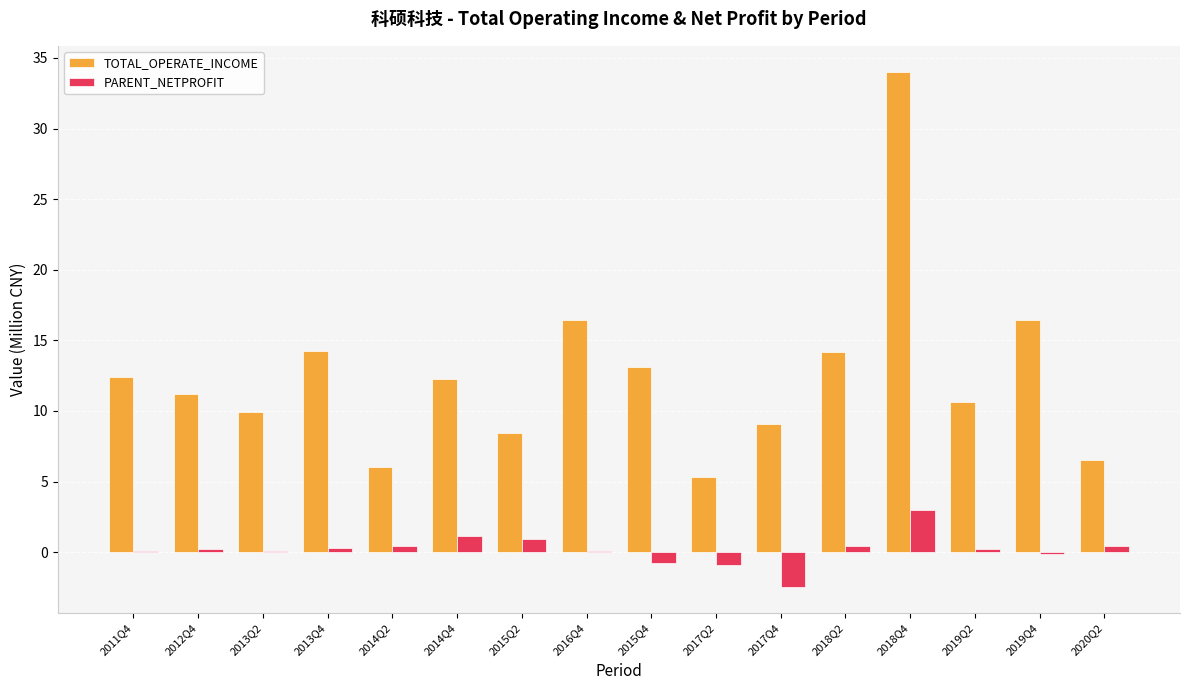

At which label does TOTAL_OPERATE_INCOME reach its peak?

2018Q4